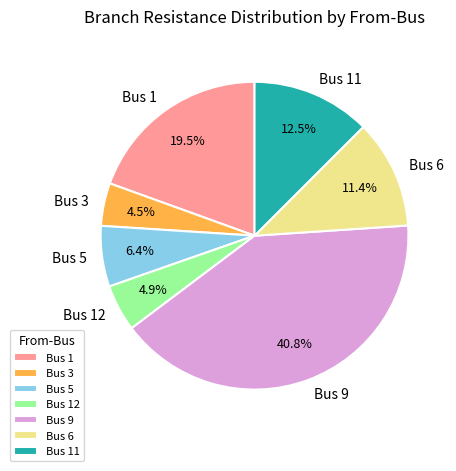

To the nearest percent, what is the difference between the largest and smallest slice percentages?

36%